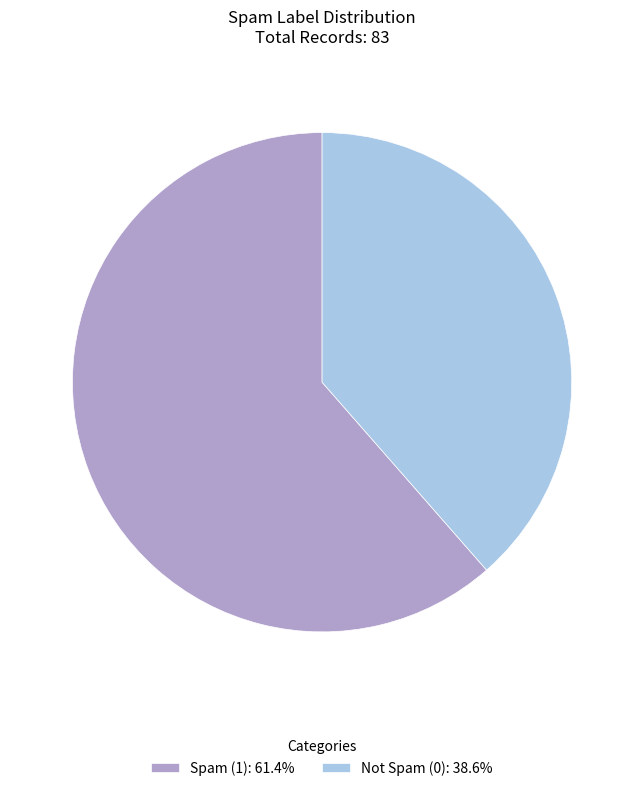

How many segments does this pie chart have?

2